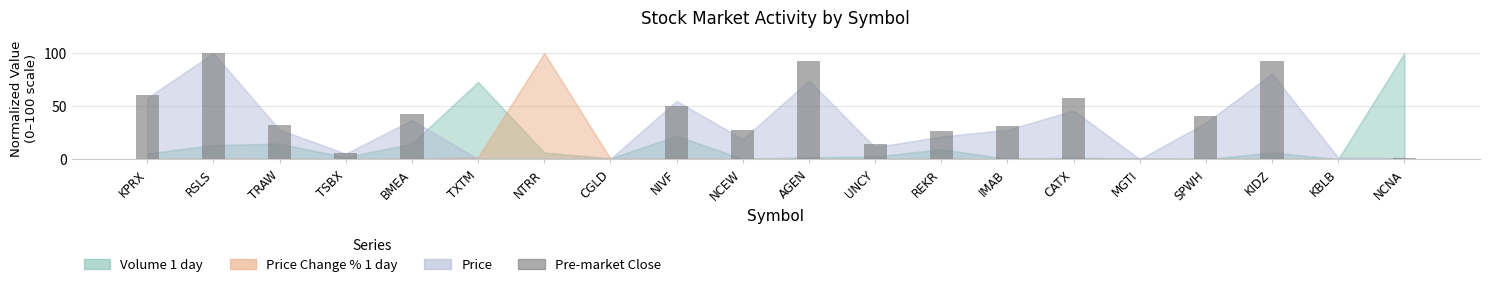

How many values exceed 31?

10